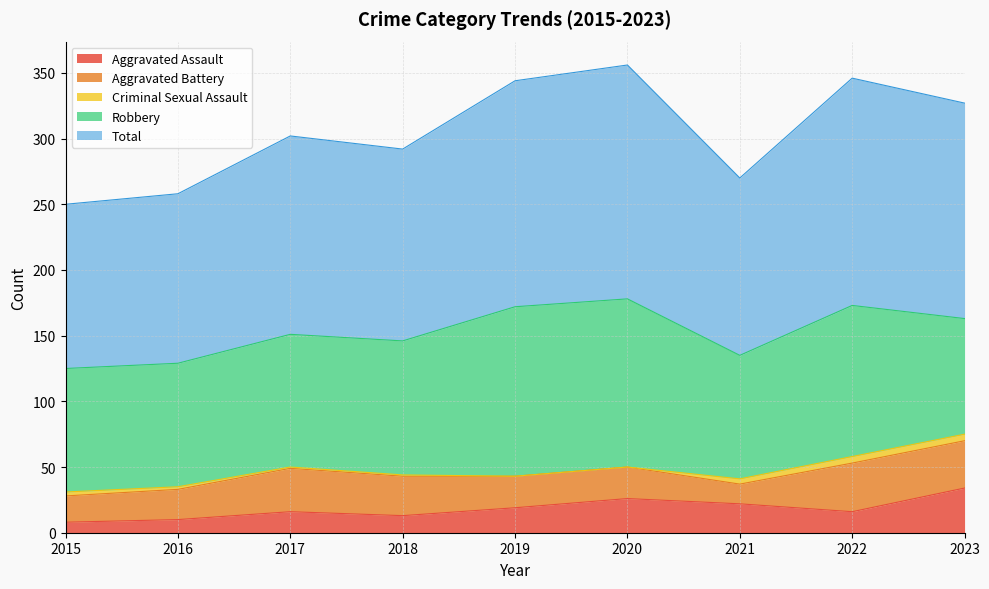

How many data points in Total are above 151?

4